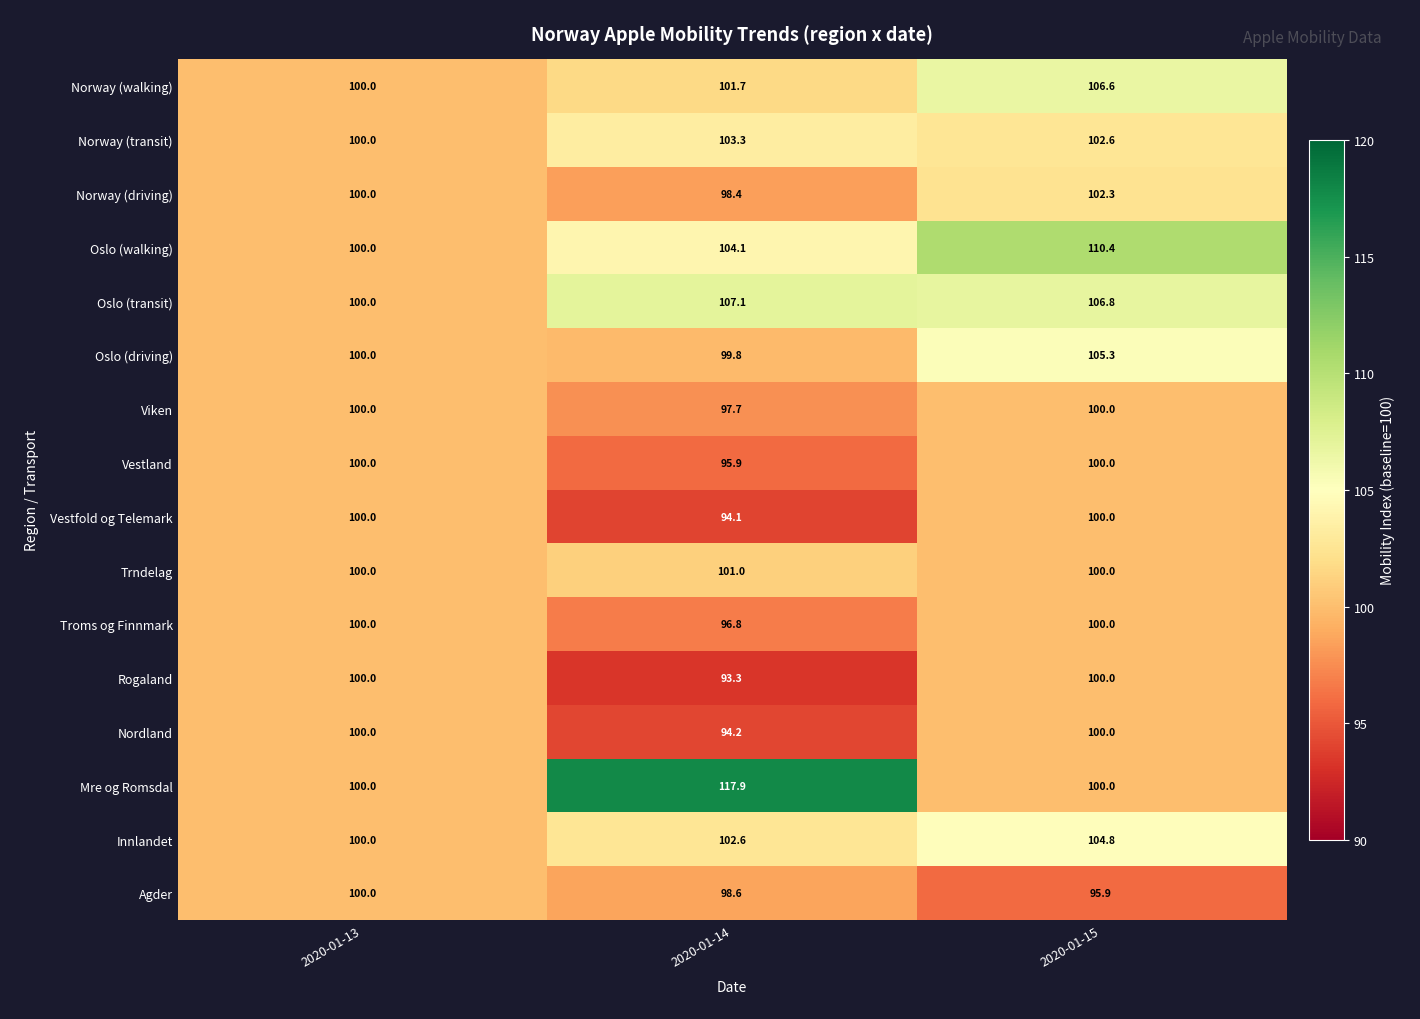

What is the sum of the Oslo (transit) values at 2020-01-13 and 2020-01-14?

207.1